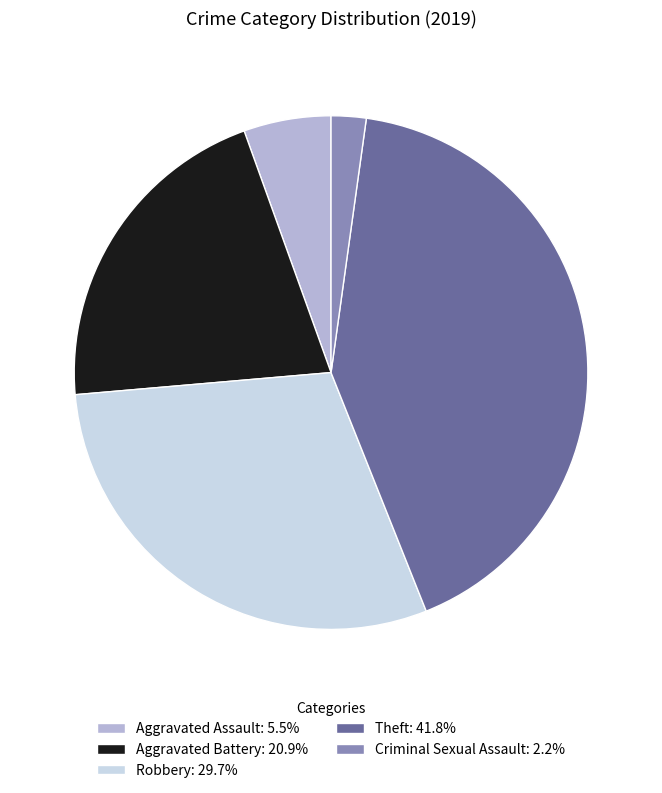

What is the ratio of the value at Theft: 41.8% to the value at Aggravated Battery: 20.9%?

2.0